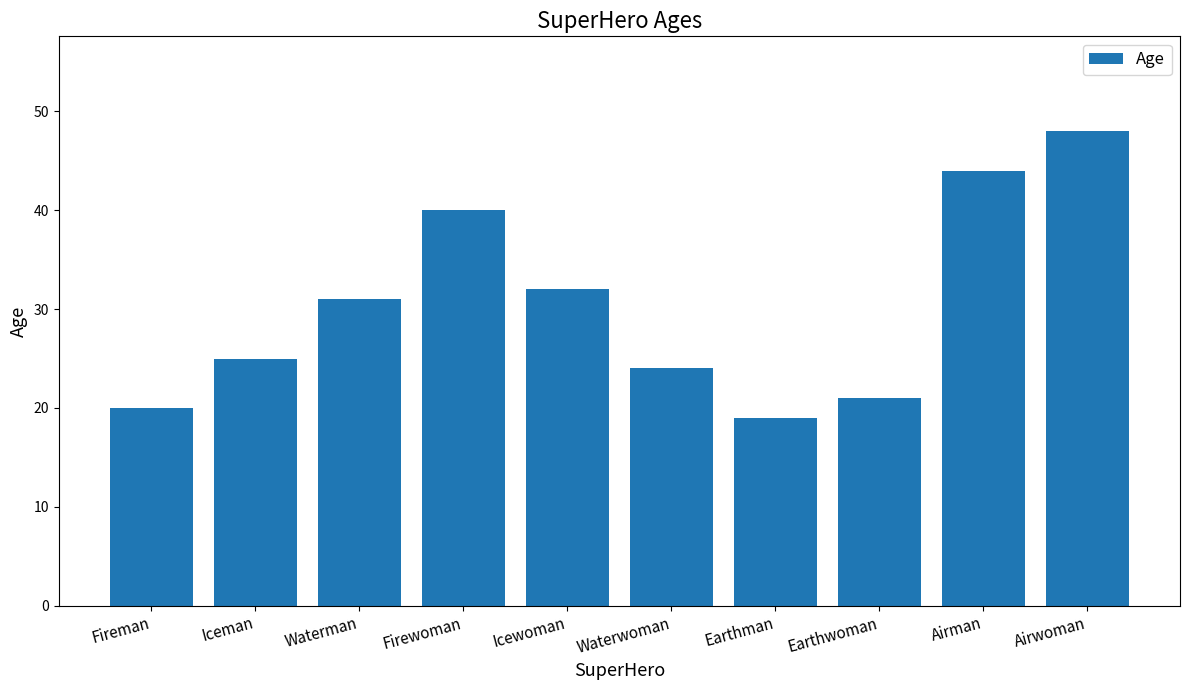

What is the value of the 4th bar from the left?

40